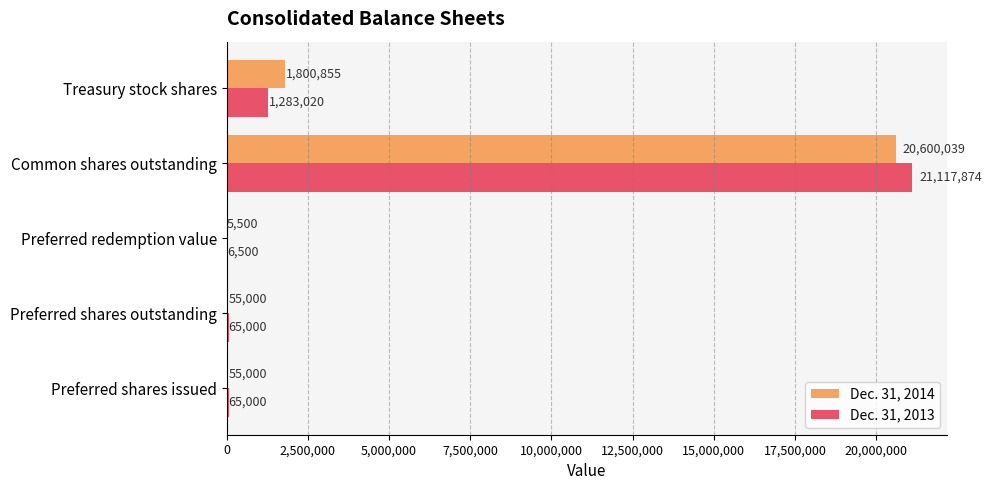

At which label does Dec. 31, 2013 reach its peak?

Common shares outstanding